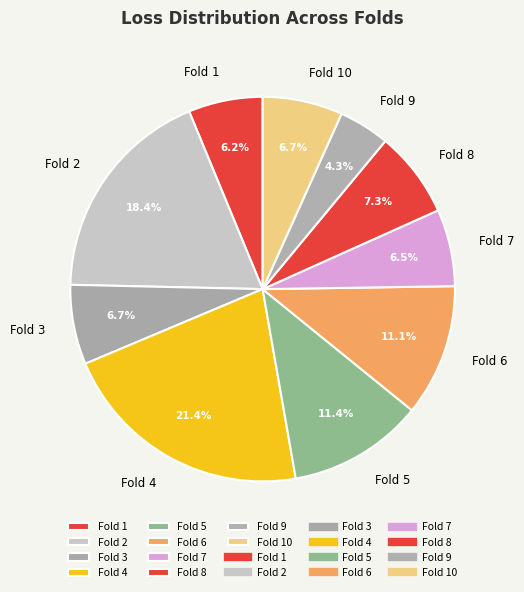

Is there a majority slice in this chart?

No